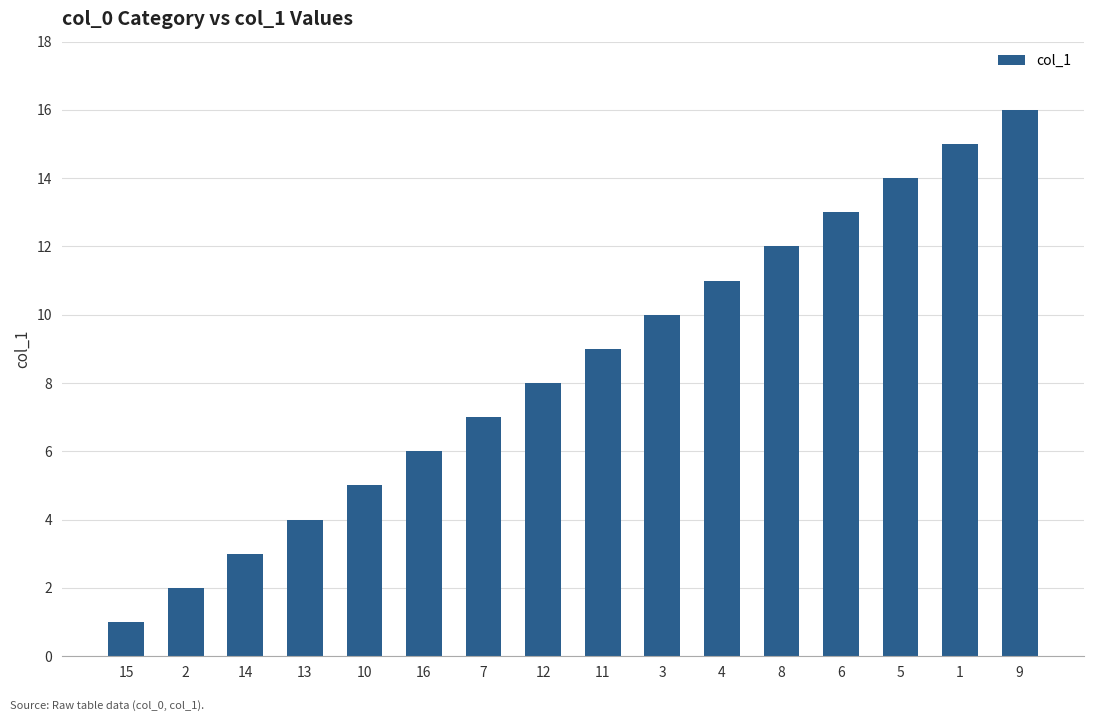

What is the smallest value displayed?

1